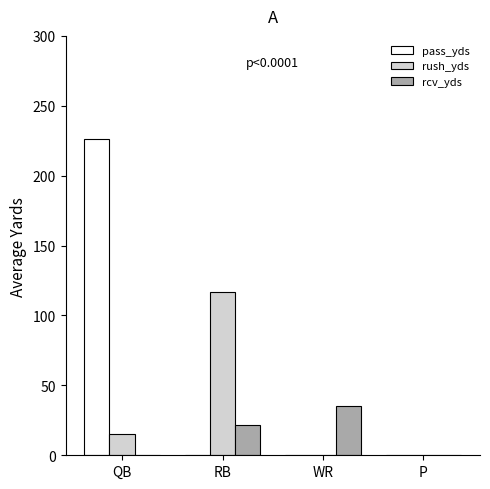

What is the sum of the pass_yds values at P and QB?

226.3